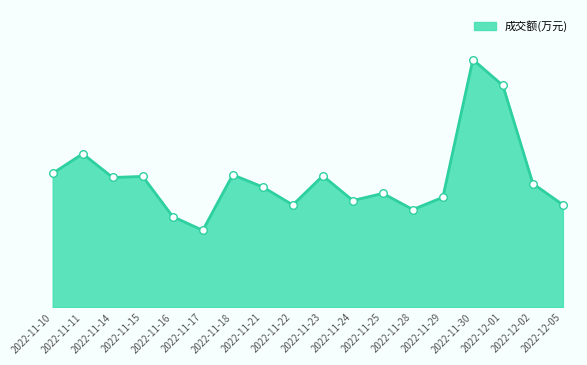

What is the change in value from 2022-11-17 to 2022-12-05?

+509